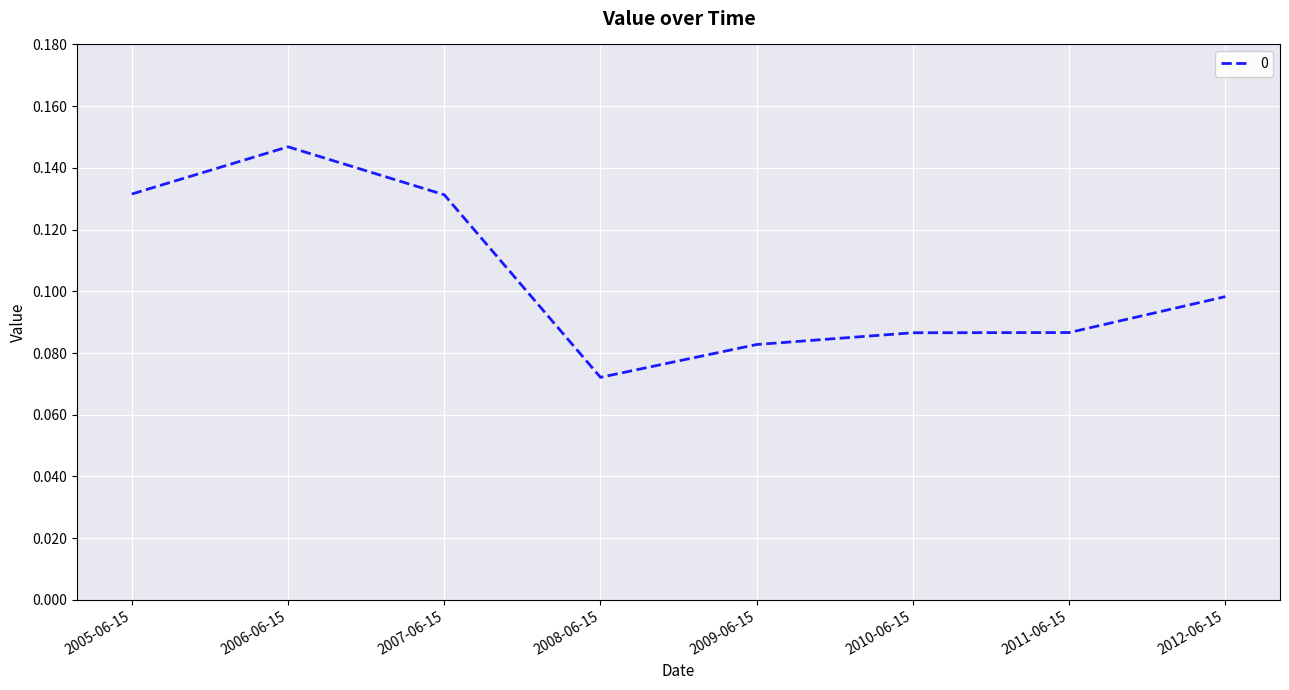

The chart shows a value of 0.1 at 2012-06-15. True or false?

True